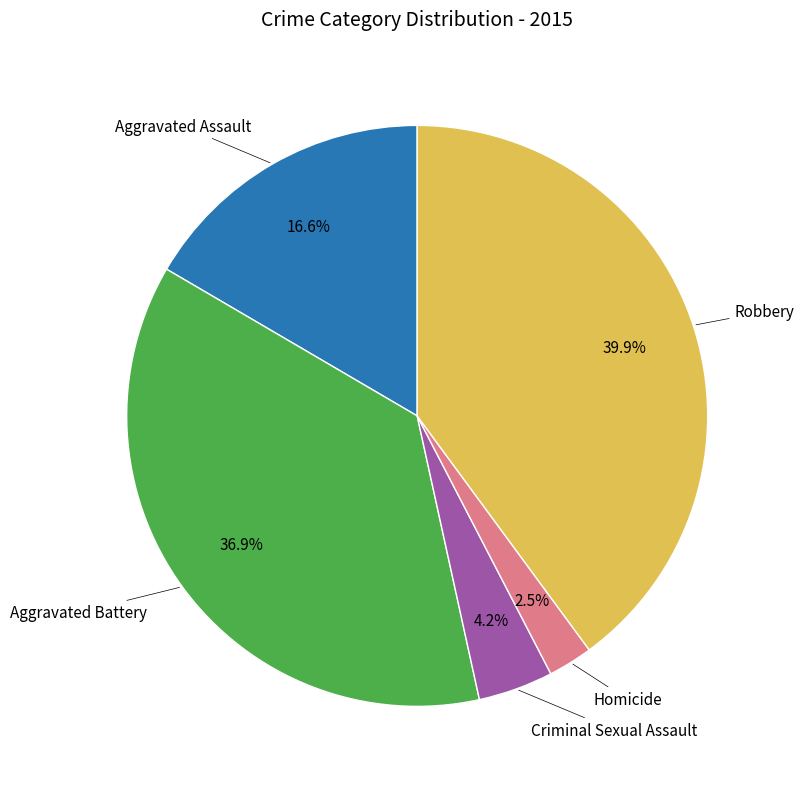

How many segments does this pie chart have?

5